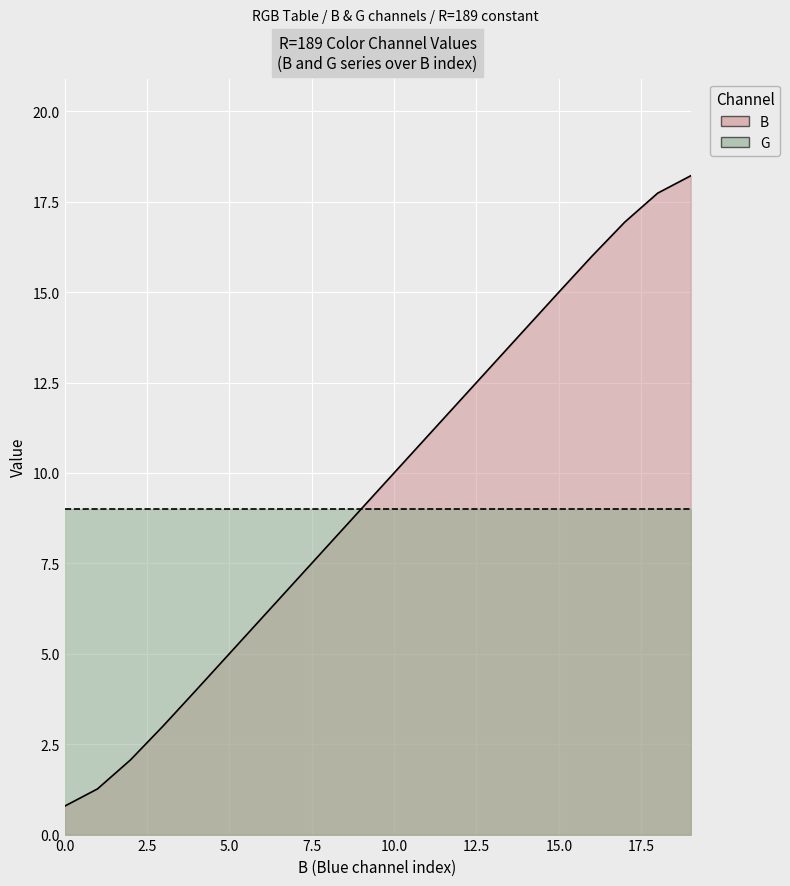

Is it true that the value at 4 is 1.5?

False